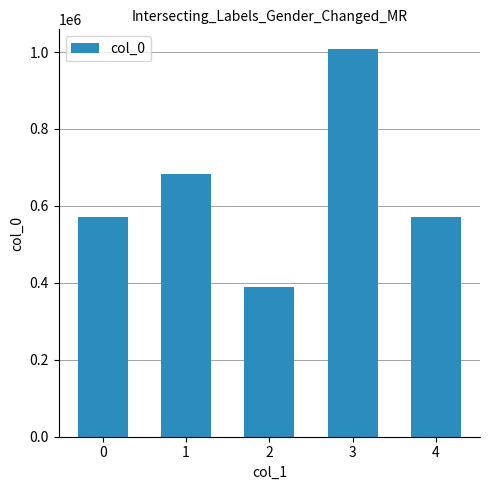

Approximately how many times larger is the value at 1 compared to 0?

1.2